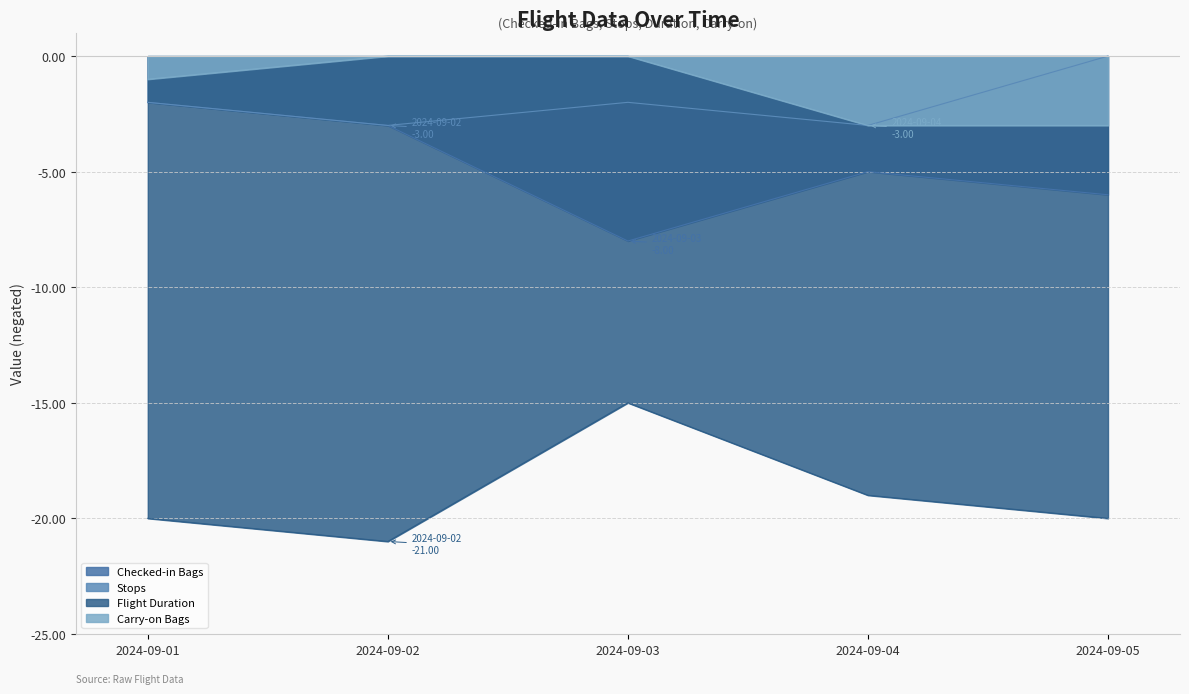

What is the lowest value of the Checked-in Bags series?

-8